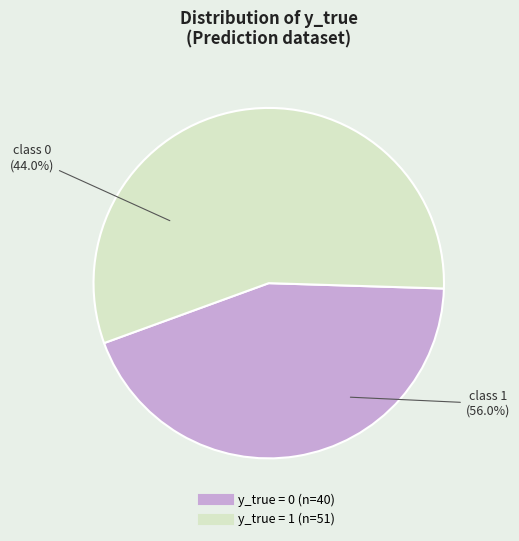

What percentage is the 0 slice, to the nearest percent?

44%